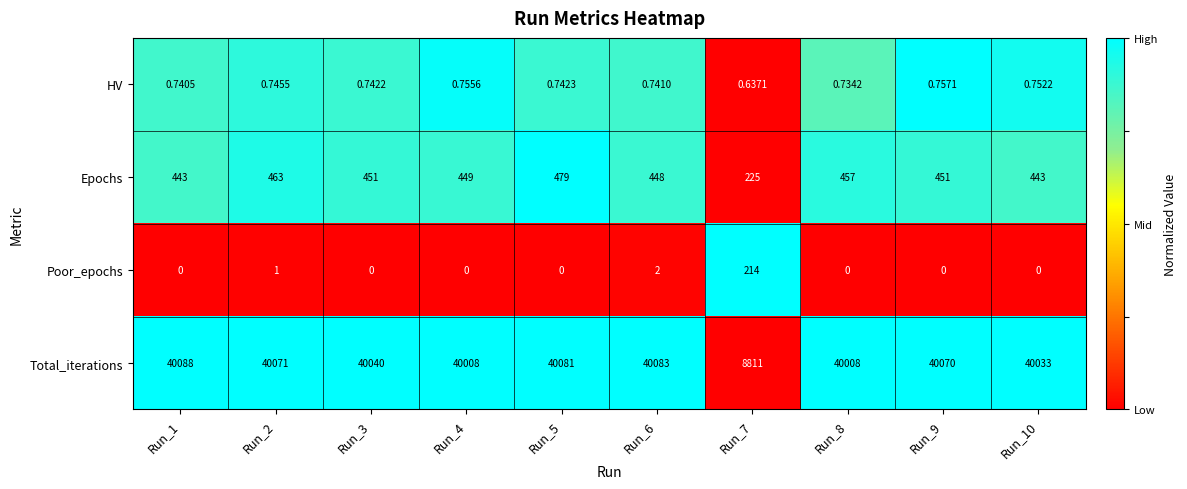

Is the value of HV at Run_10 greater than the value of Epochs at Run_7?

No